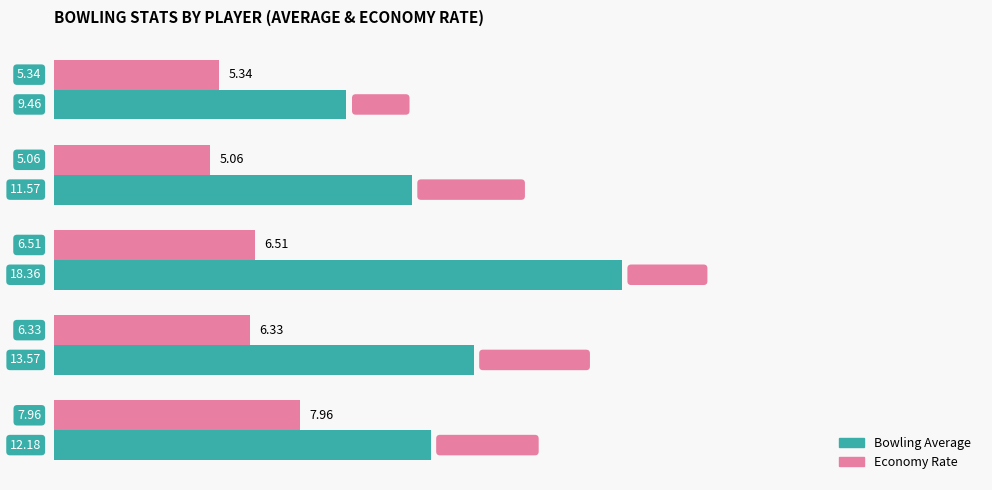

Which series has the largest range (max minus min)?

Bowling Average